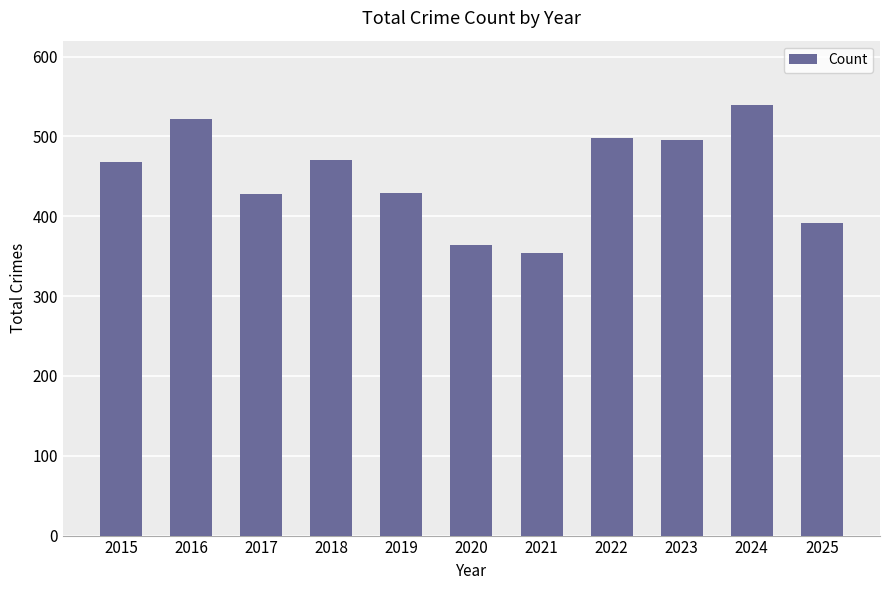

Between 2015 and 2023, which is larger?

2023